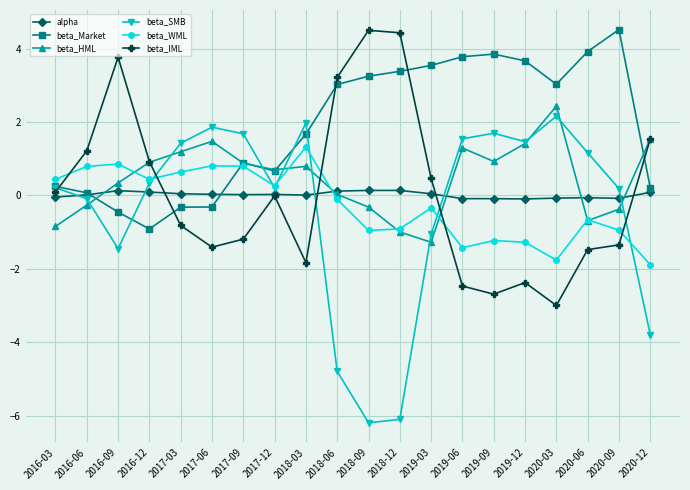

What is the total value across all series at 2017-09?

3.1